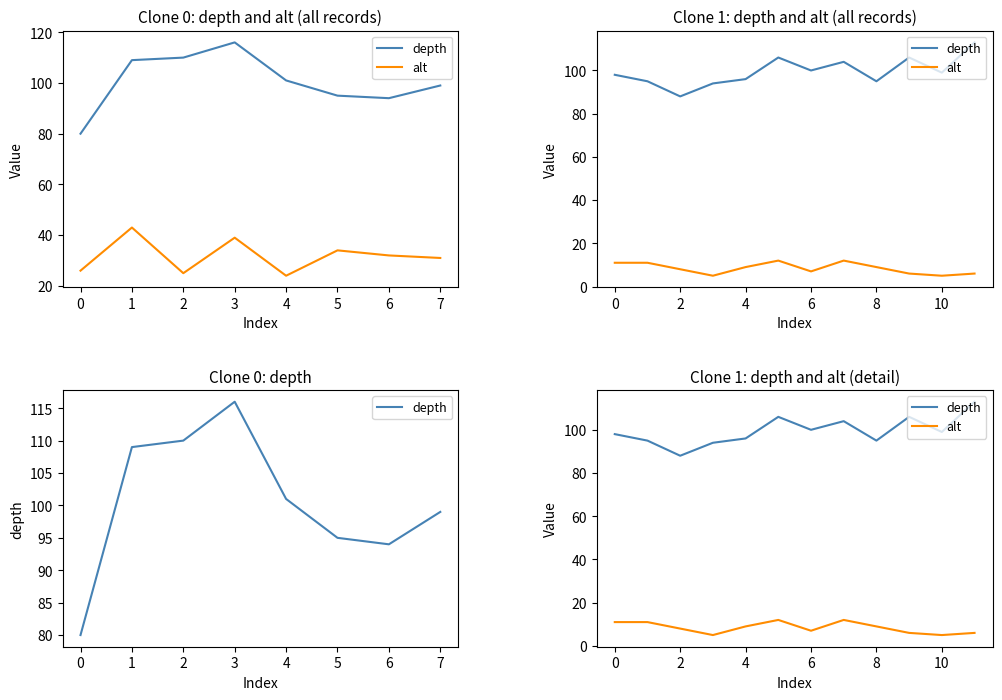

At 0, list the series in order from smallest to largest.

alt, depth